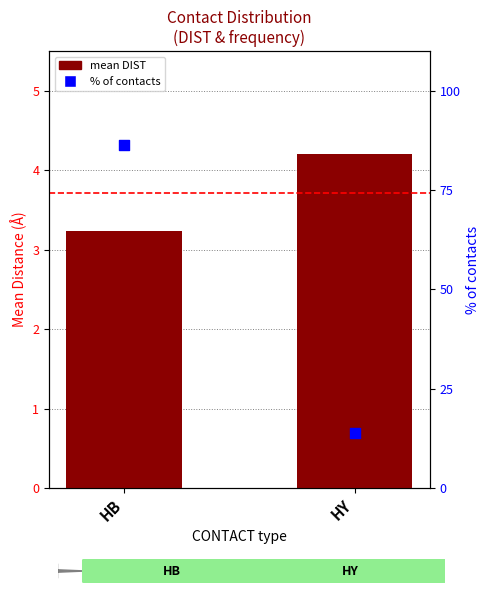

What are all the series names shown in the legend?

mean DIST, % of contacts